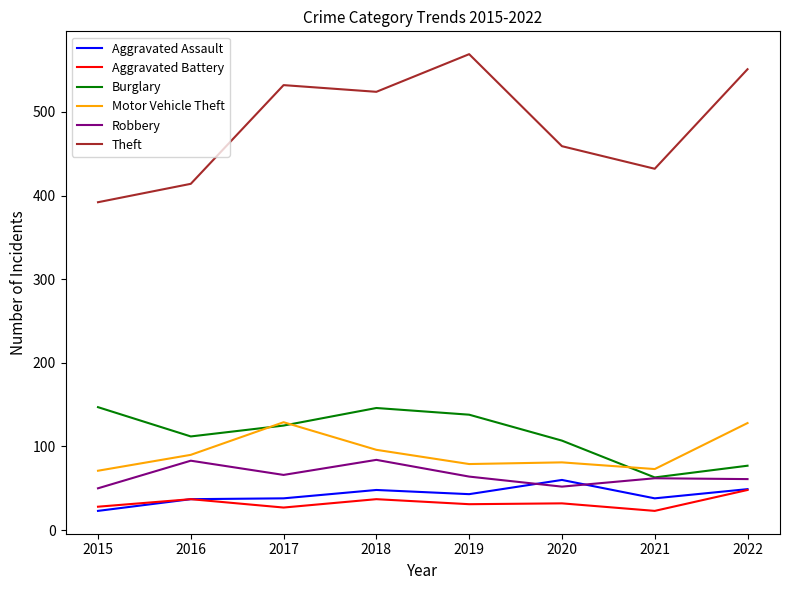

The Aggravated Assault series shows 11 at 2022. True or false?

False